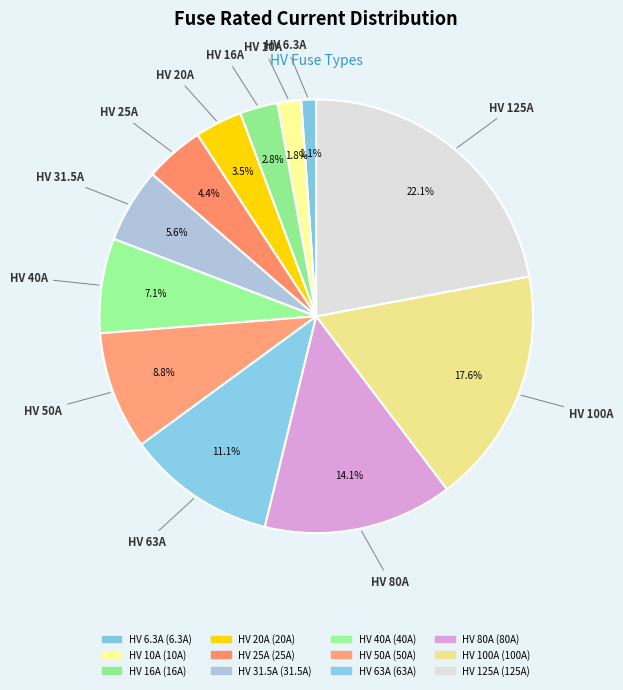

What is the change in value from HV 20A to HV 63A?

+43.0